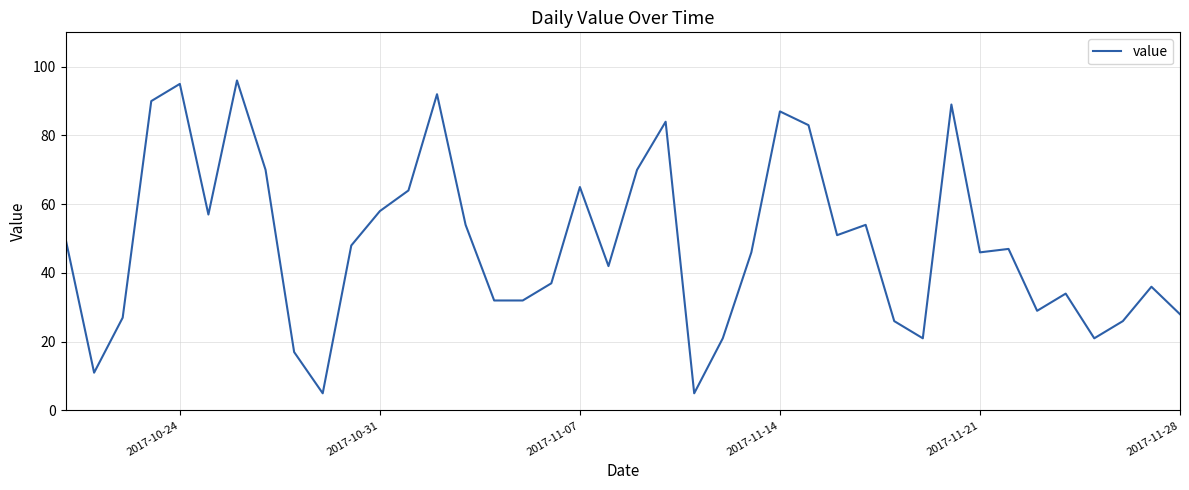

What is the smallest value displayed?

5